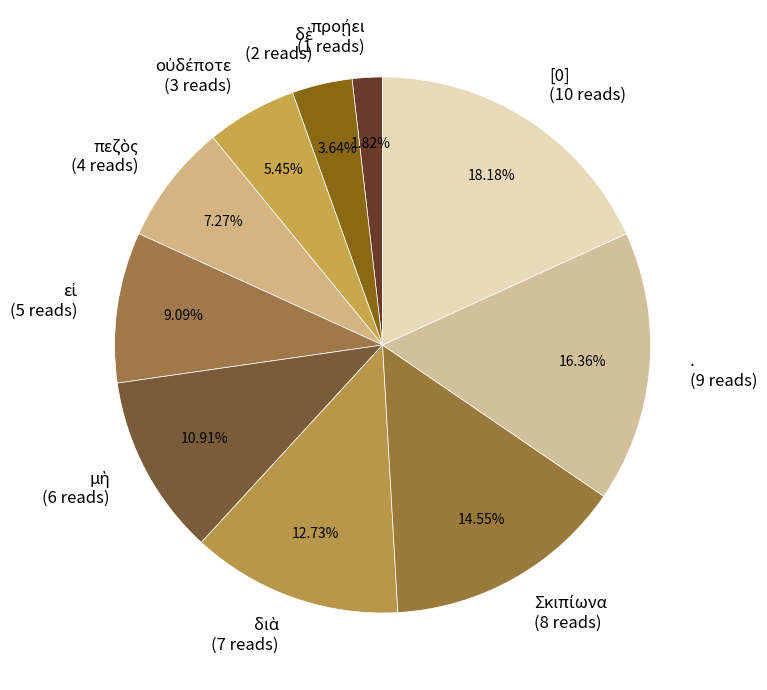

How many segments does this pie chart have?

10